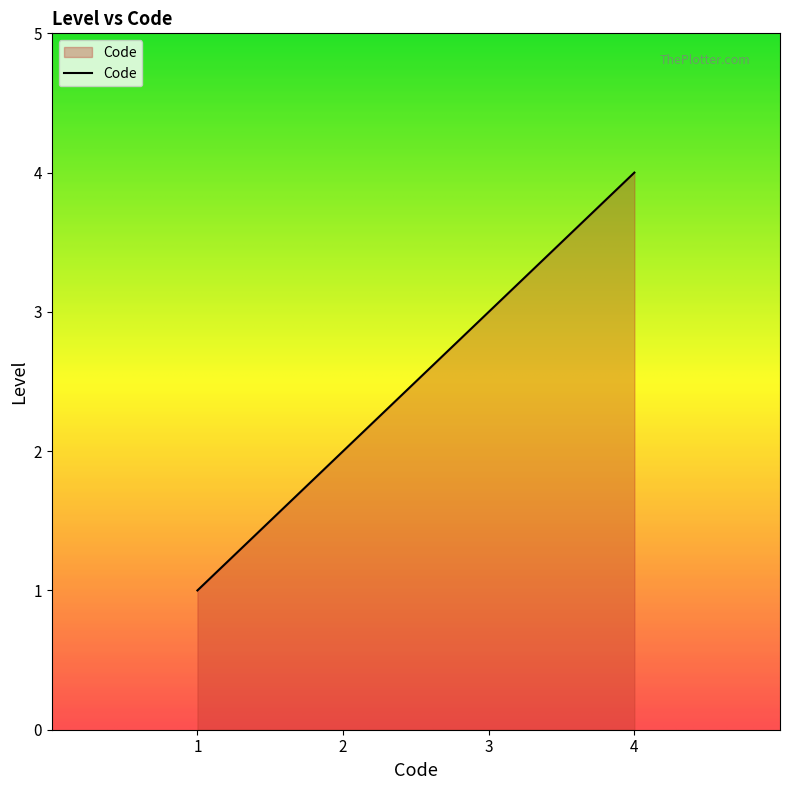

What is the minimum value shown in the chart?

1